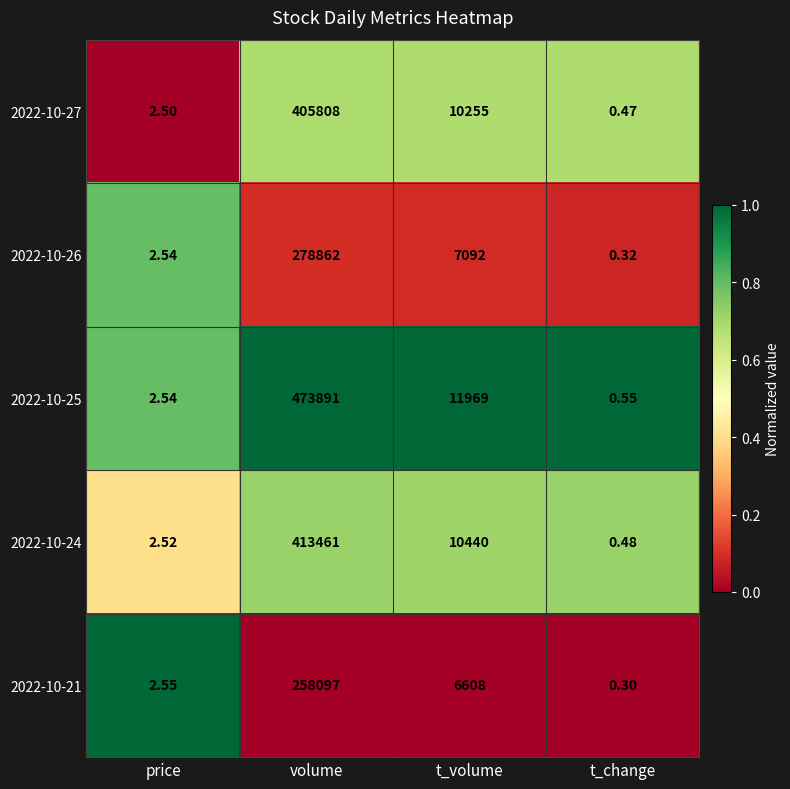

At which label is 2022-10-24 closest to 206730?

t_volume